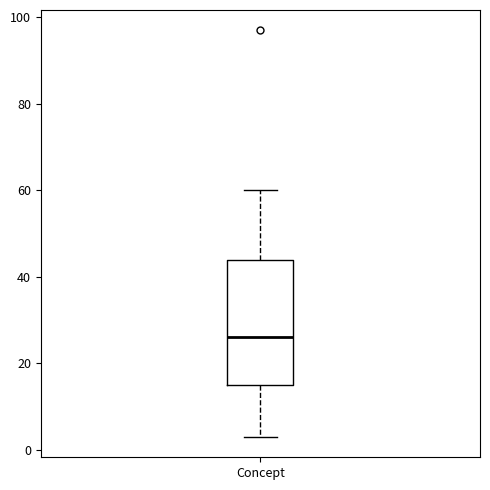

Transcribe this box plot: give where the median line is, the range the box spans, and where the two whiskers end, as read against the y-axis. The values are not printed on the chart, so give them approximately, as read against the axis.

median 26, box 16 to 44, whiskers 4 to 60